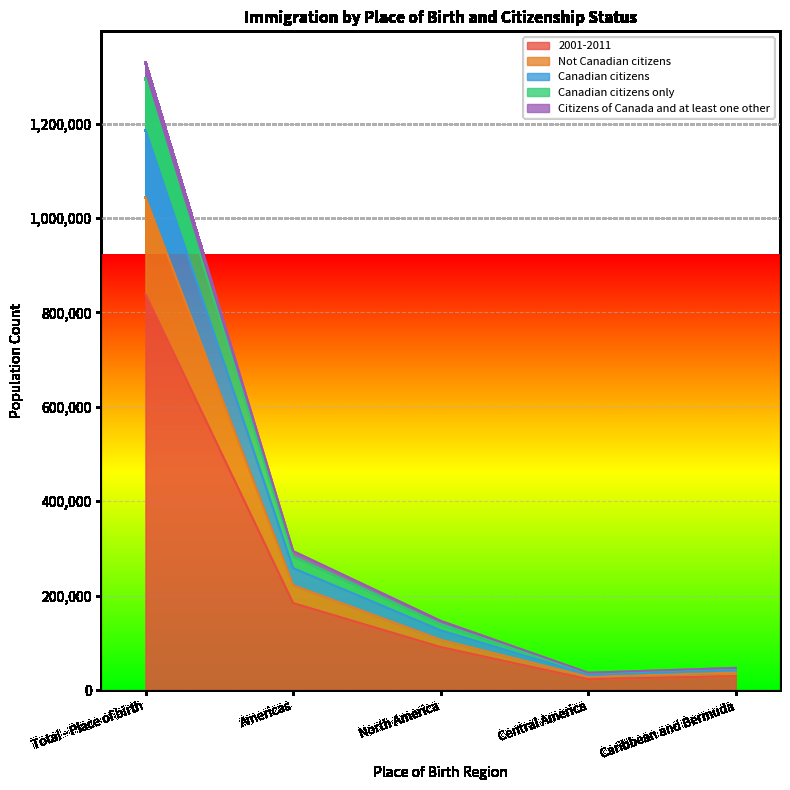

True or false: Citizens of Canada and at least one other and Canadian citizens only cross at least once.

False